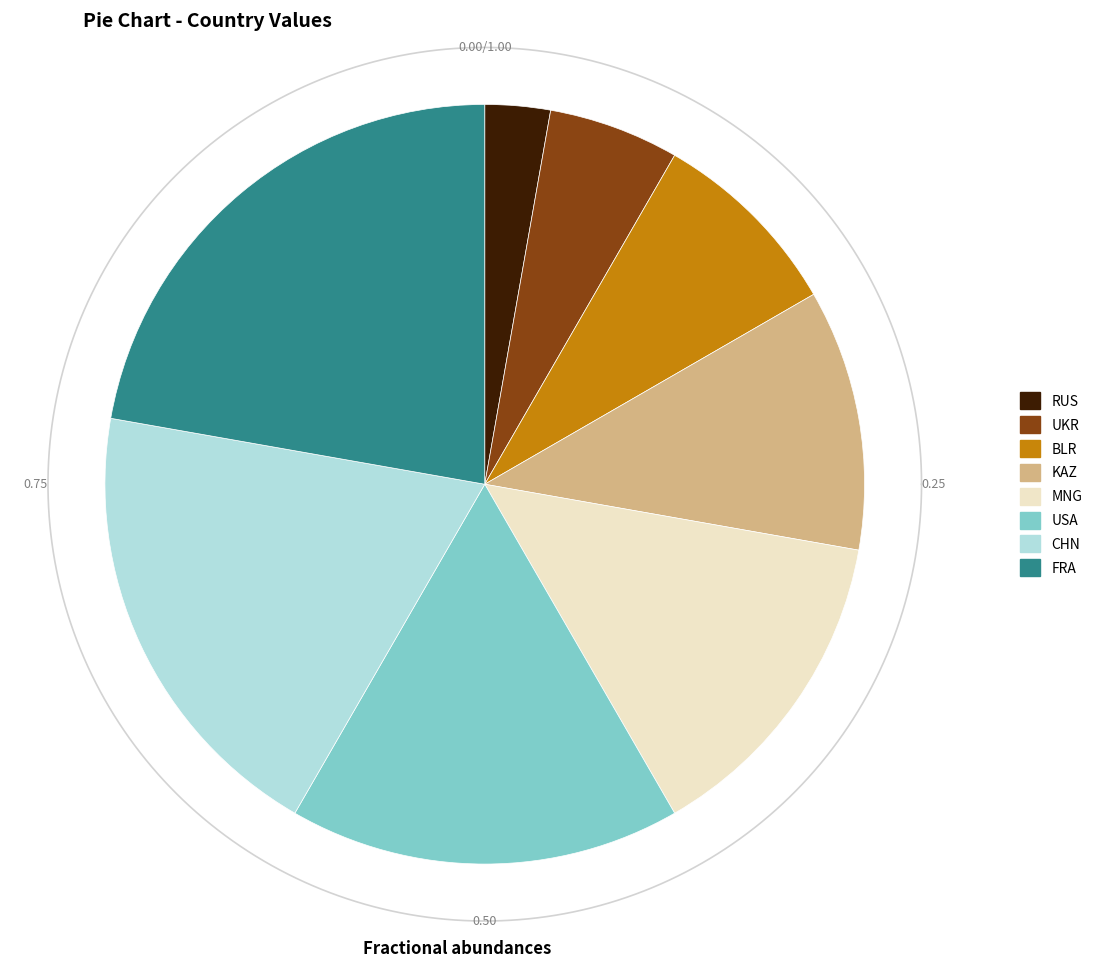

Is USA the majority of the pie?

No